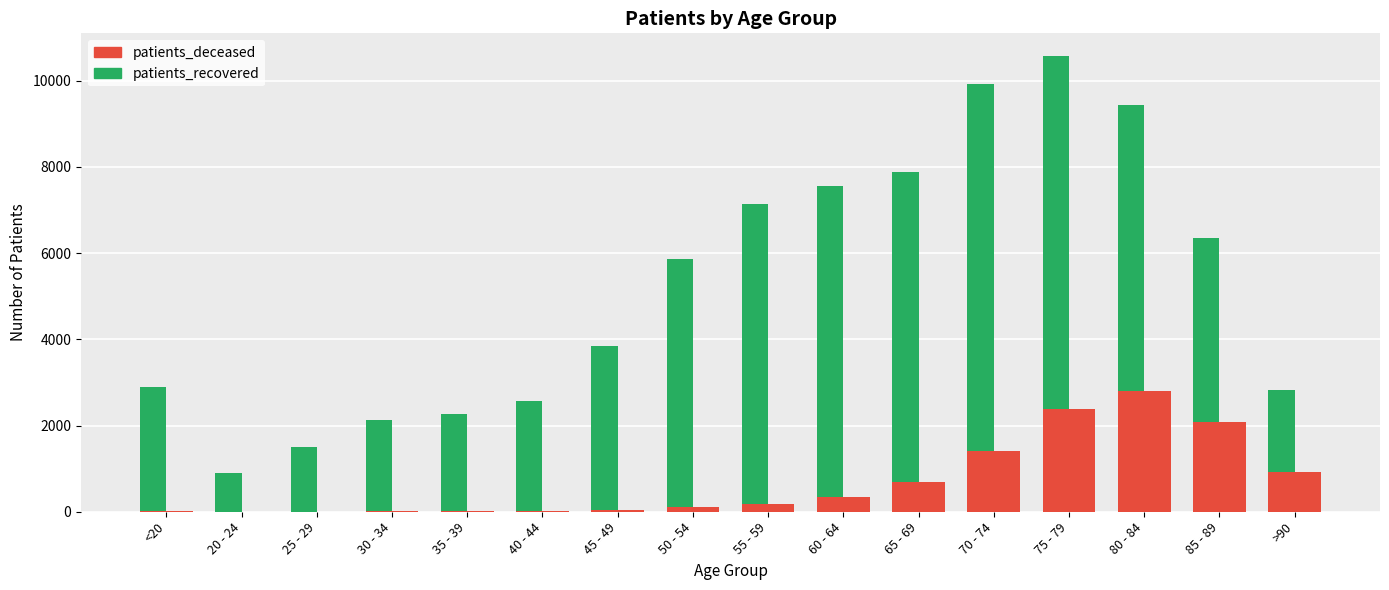

Is it true that patients_deceased equals 13 at 35 - 39?

True